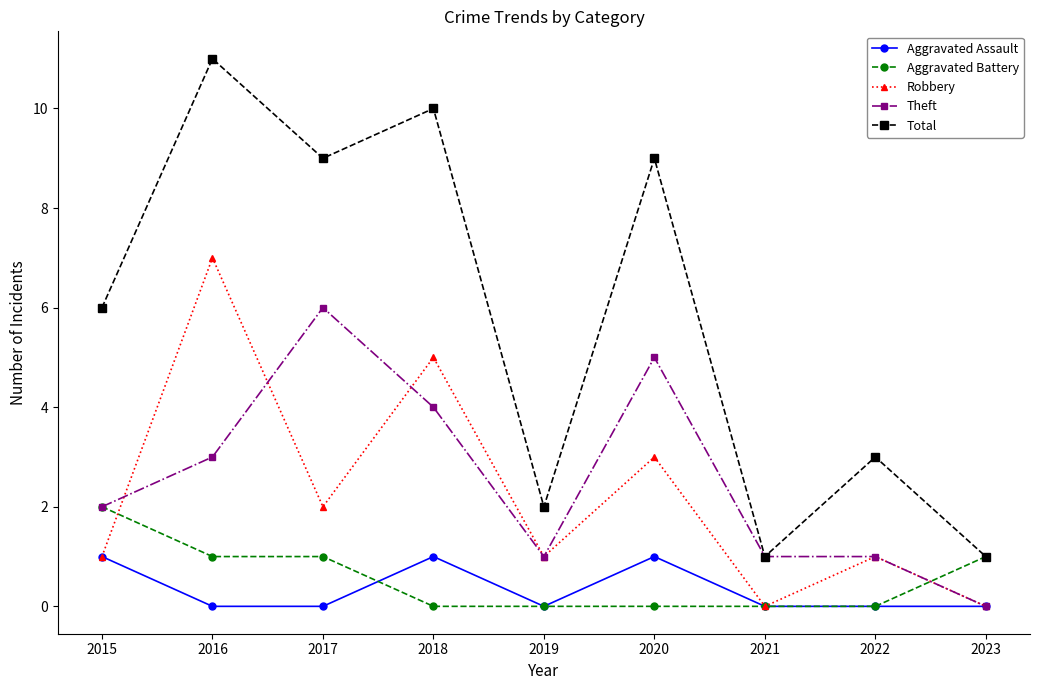

Between 2019 and 2020, which series saw the biggest shift?

Total